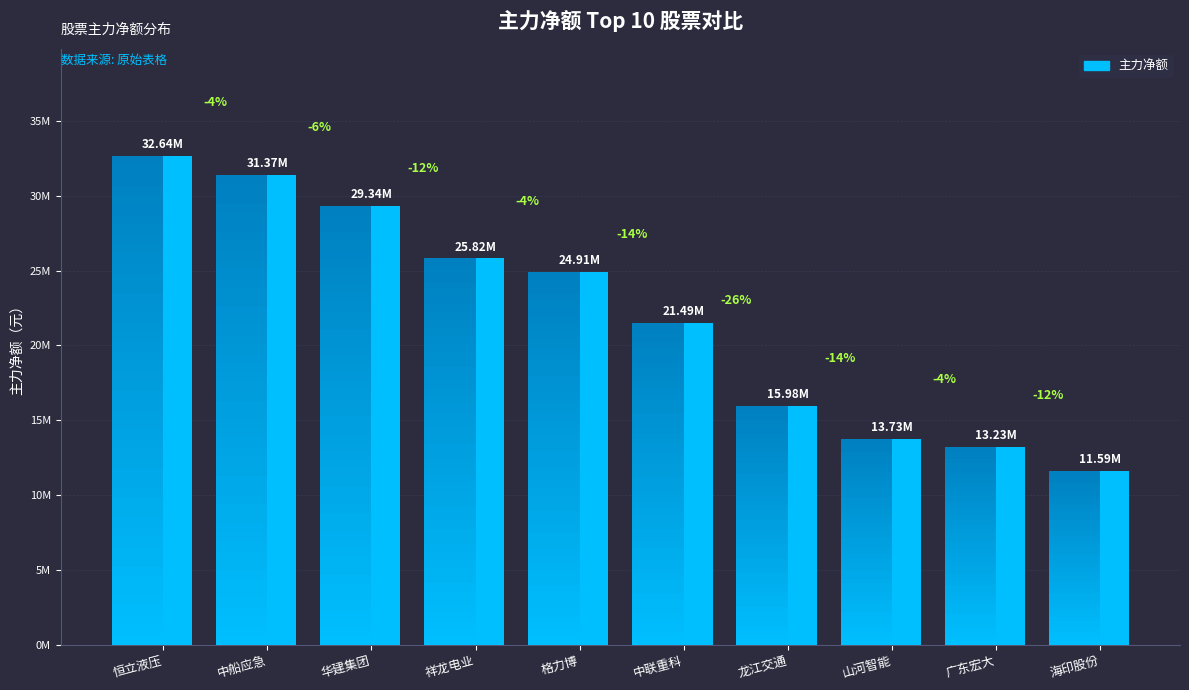

Are the bars horizontal?

No